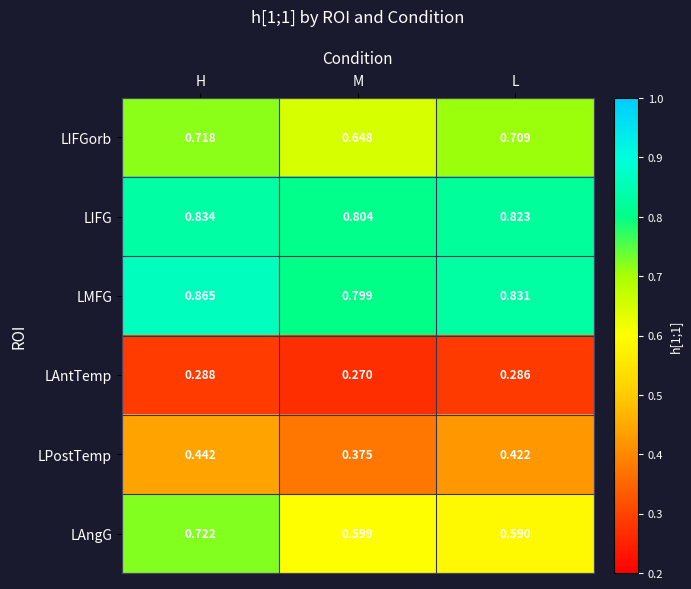

Which series has the largest total across all categories?

LMFG